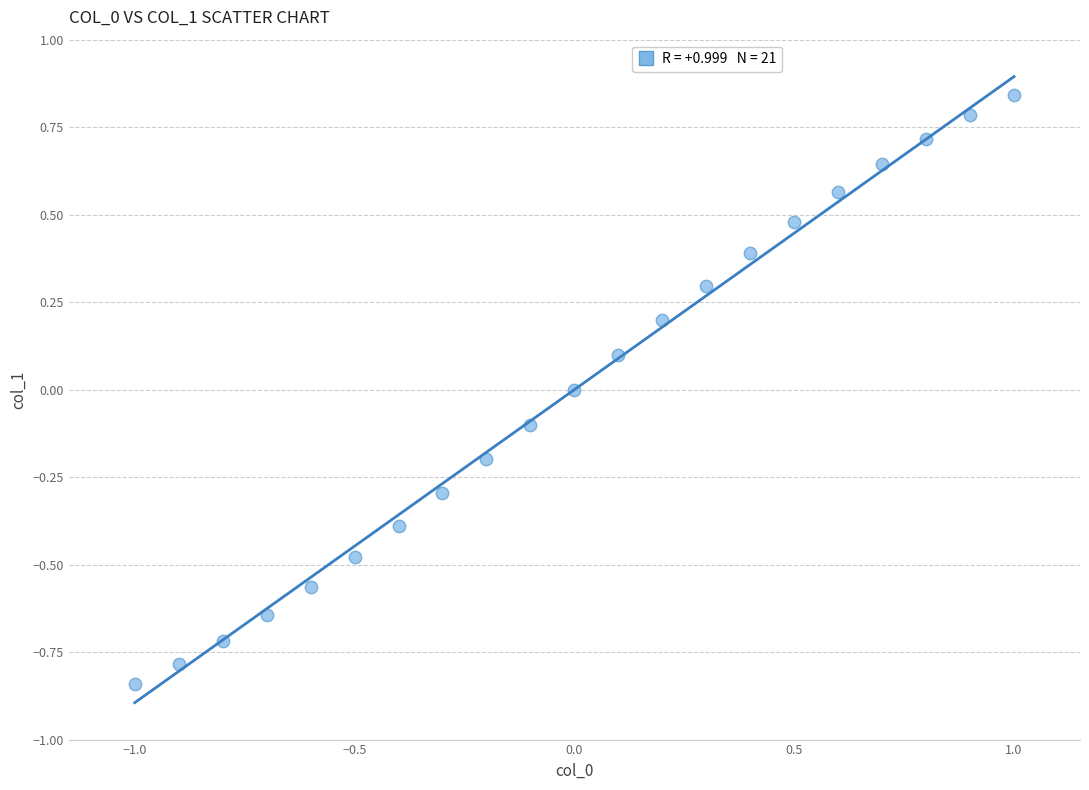

What is the range of X values (max minus min)?

2.0